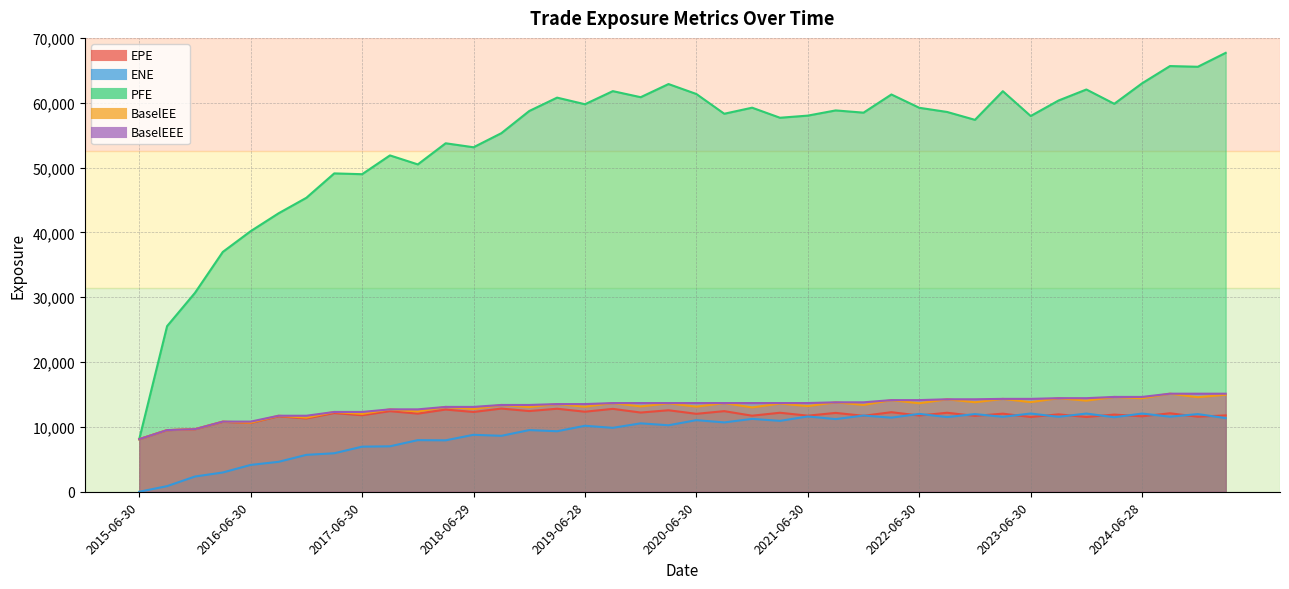

What is the sum of all BaselEE values?

520699.3